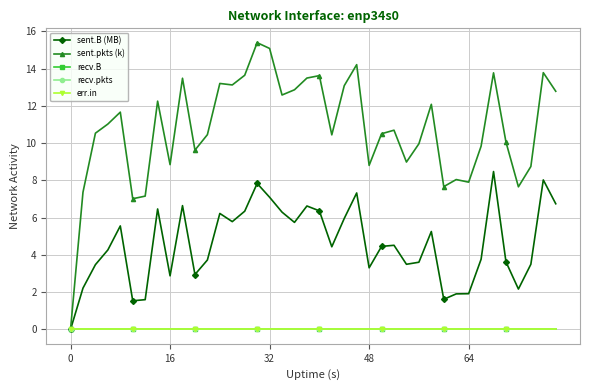

Does the chart have visible grid lines?

Yes